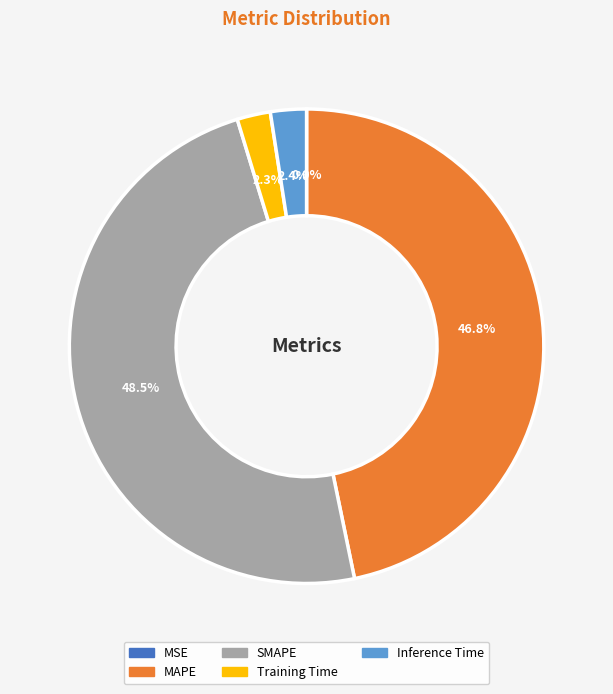

Is there a majority slice in this chart?

No